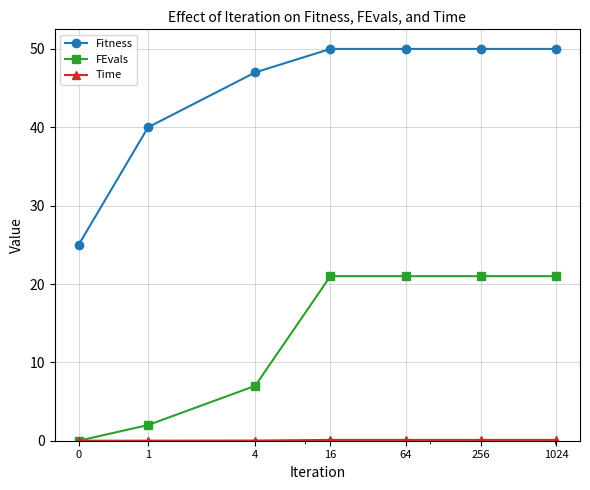

Which series has the largest range (max minus min)?

Fitness